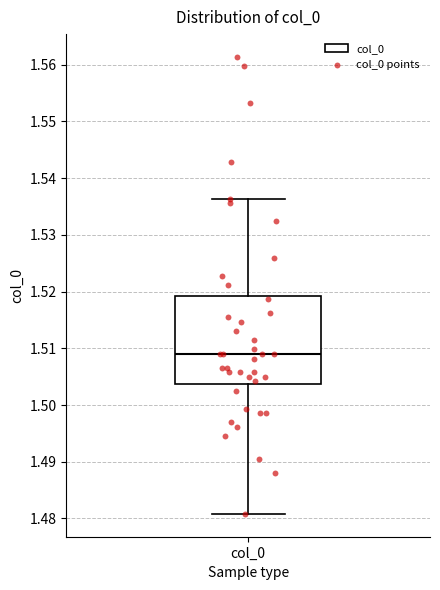

Read this box plot against the y-axis: the position of the median line, the range covered by the box, and the ends of both whiskers. The values are not printed on the chart, so give them approximately, as read against the axis.

median 1.509, box 1.504 to 1.519, whiskers 1.481 to 1.536